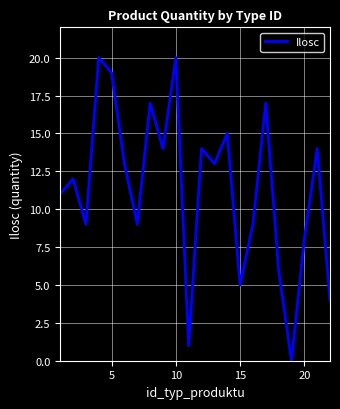

Does the chart display data point markers on the line(s)?

No